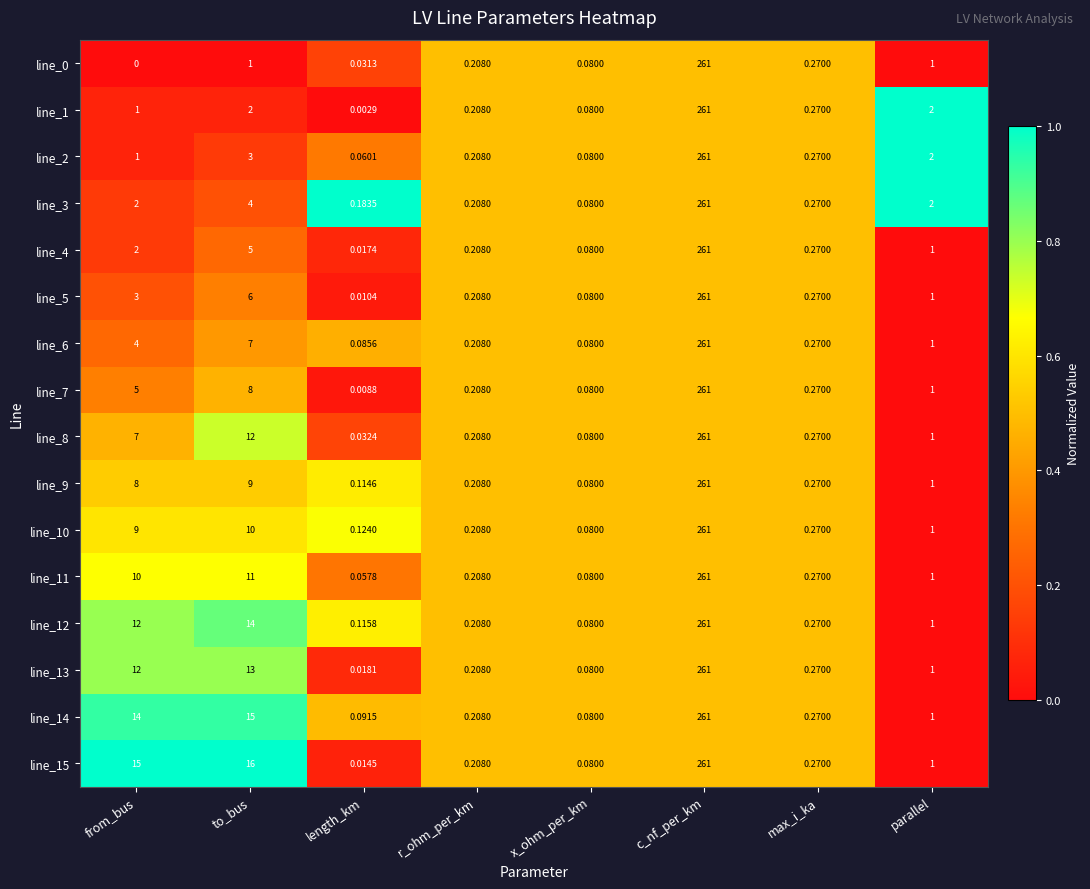

List the labels in order of line_2 value, largest first.

c_nf_per_km, to_bus, parallel, from_bus, max_i_ka, r_ohm_per_km, x_ohm_per_km, length_km